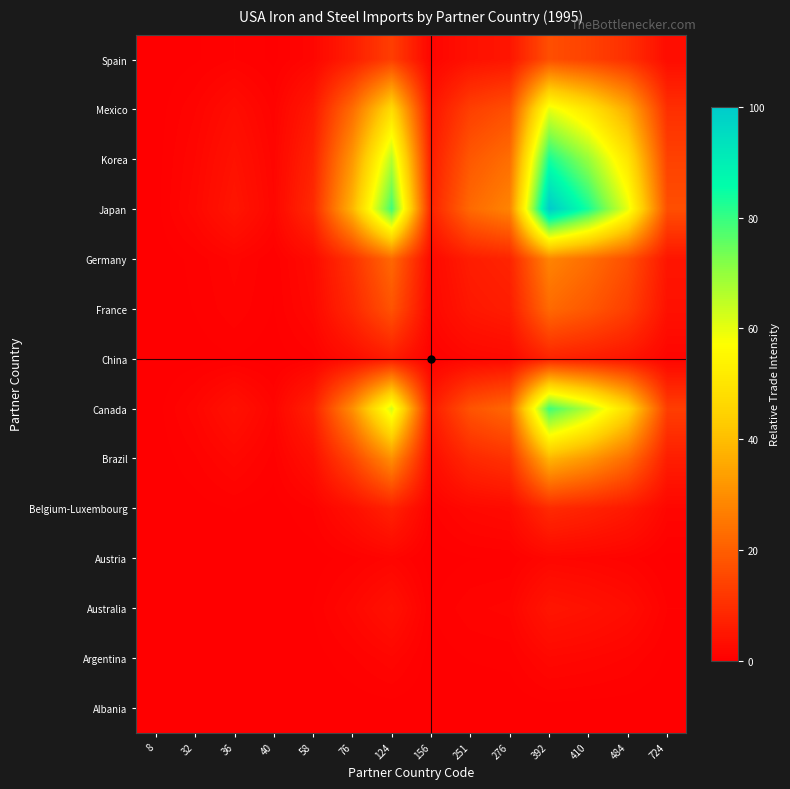

What is the total value across all series at 40?

7.4